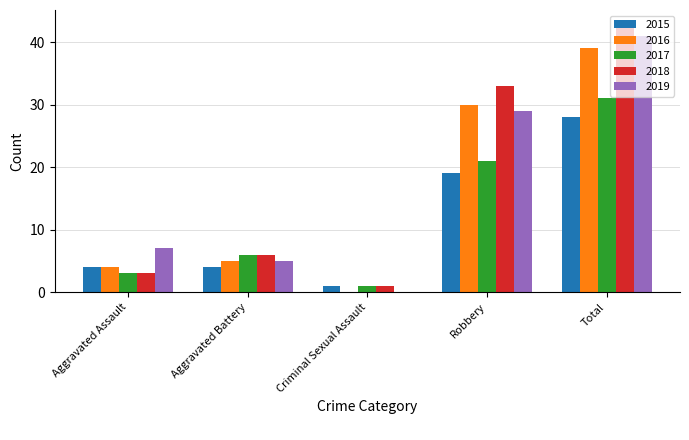

Which category has the highest value in the 2018 series?

Total